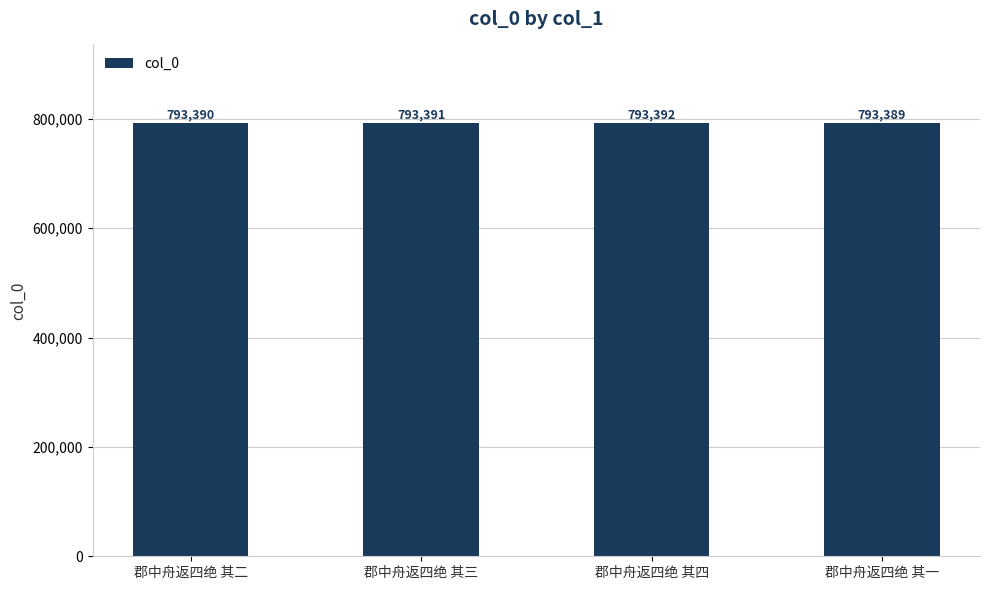

At which label is the value closest to 793390?

郡中舟返四绝 其二